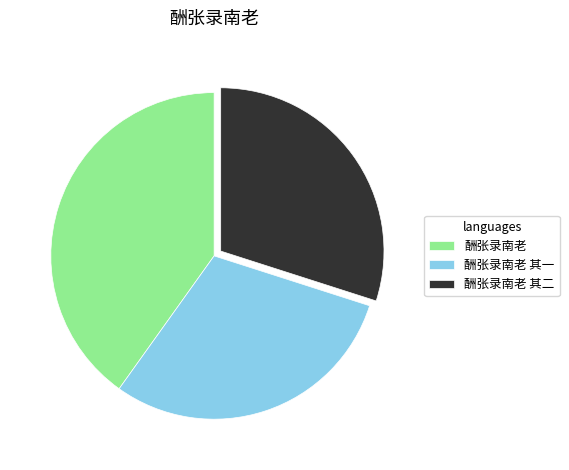

Which slice is the largest?

酬张录南老